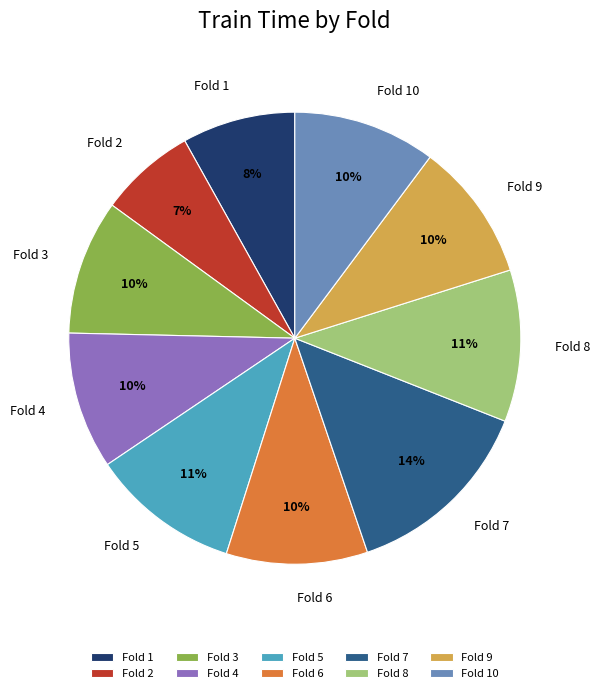

Is the sum of Fold 3 and Fold 2 greater than half?

No